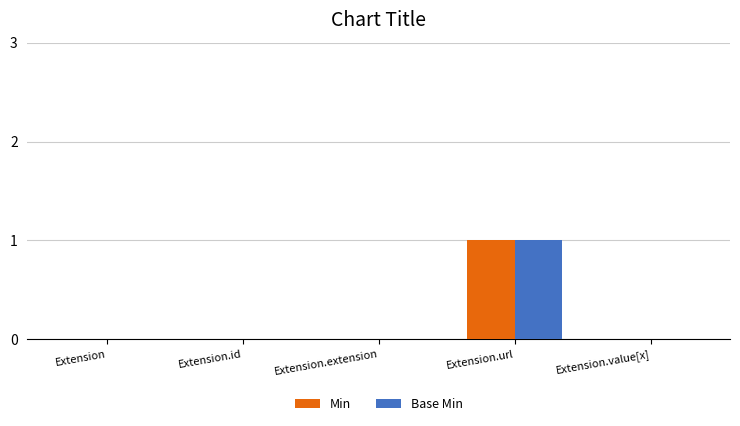

How many Base Min values are between 0 and 1?

5